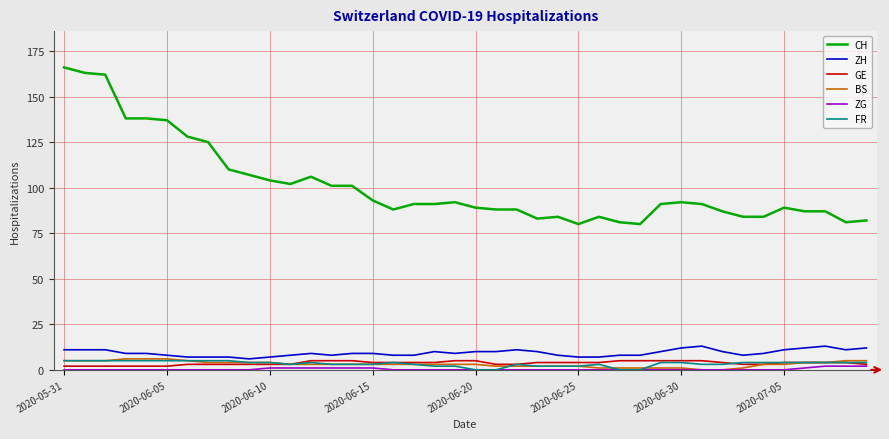

True or false: ZG and CH cross at least once.

False